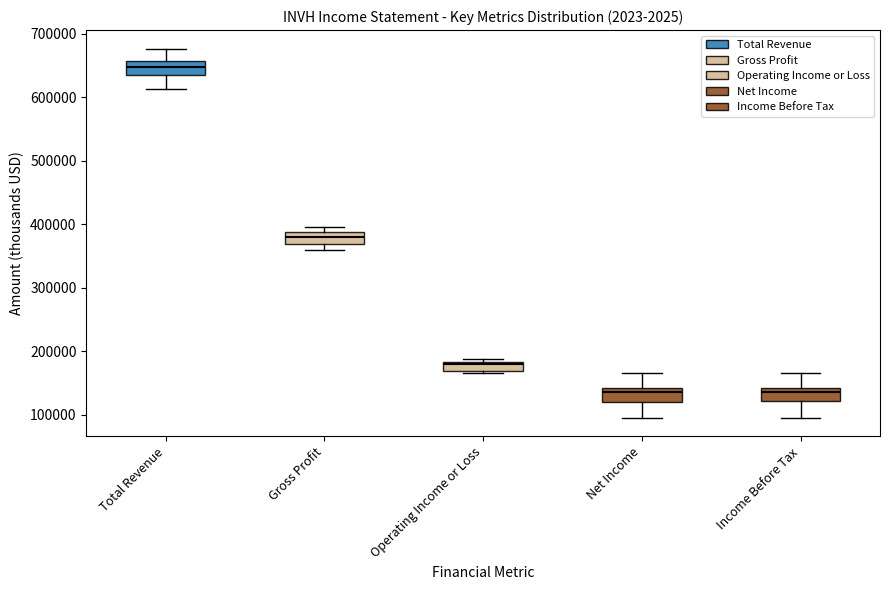

Which box has the highest median line?

Total Revenue